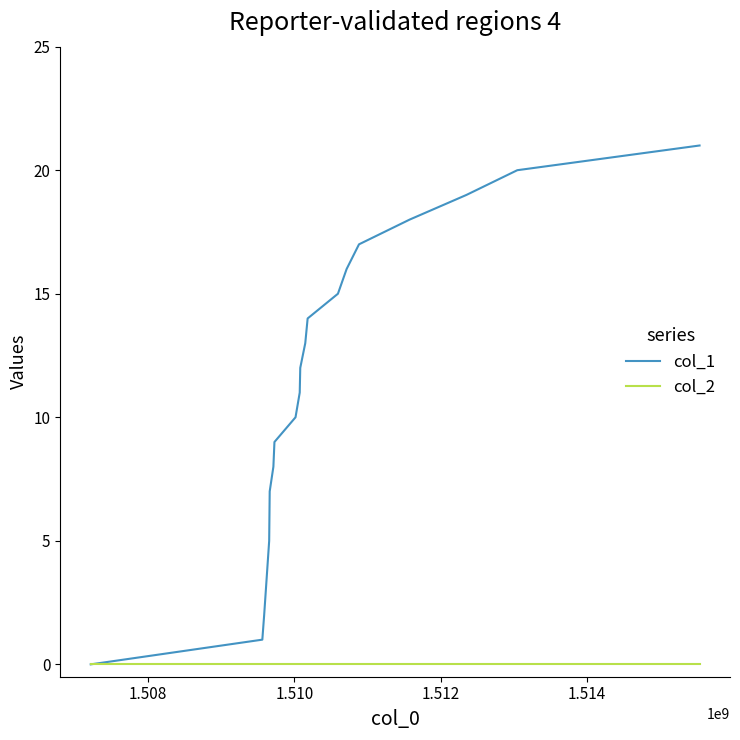

True or false: col_1 has more than 0 interior local peaks.

False